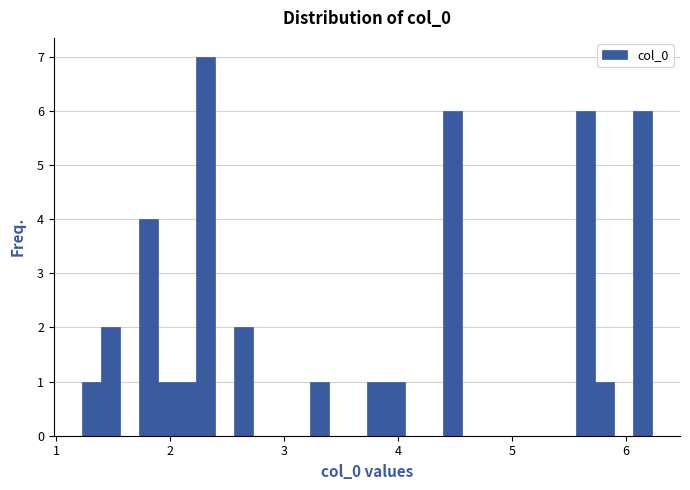

Read against the x-axis, roughly where is the centre of the tallest bar?

2.3